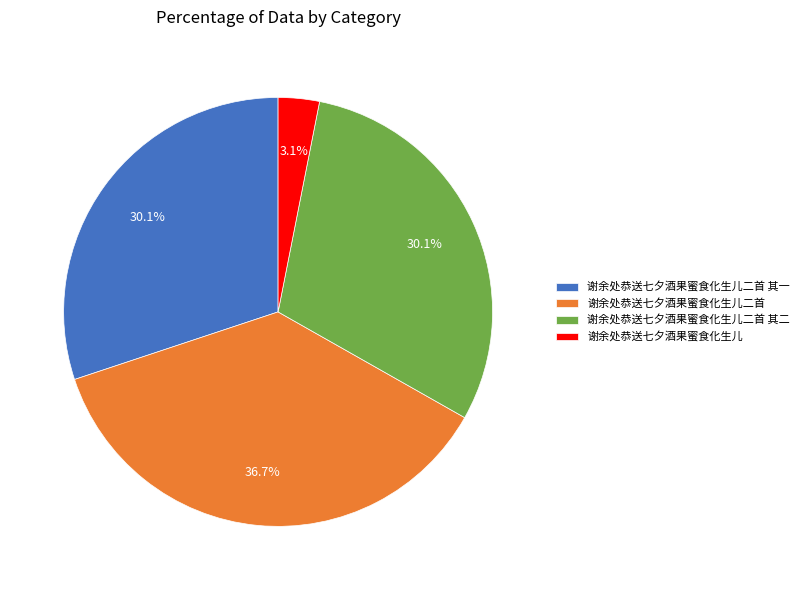

The 谢余处恭送七夕酒果蜜食化生儿二首 其一 slice represents 30% of the pie. True or false?

True